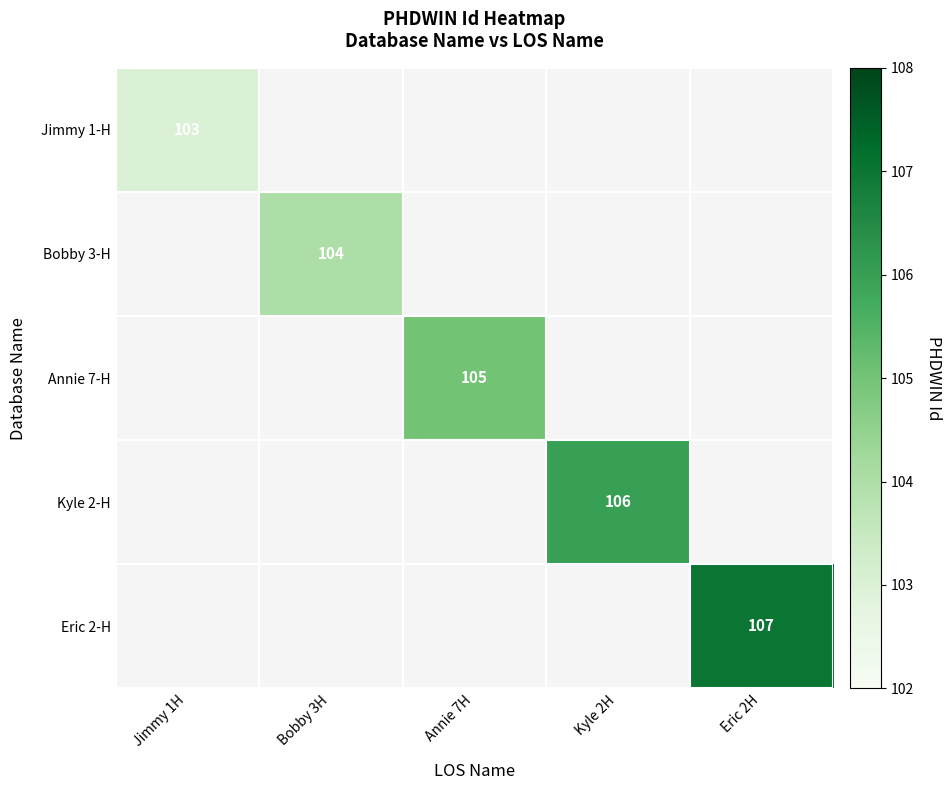

The Kyle 2-H series shows 106 at Kyle 2H. True or false?

True